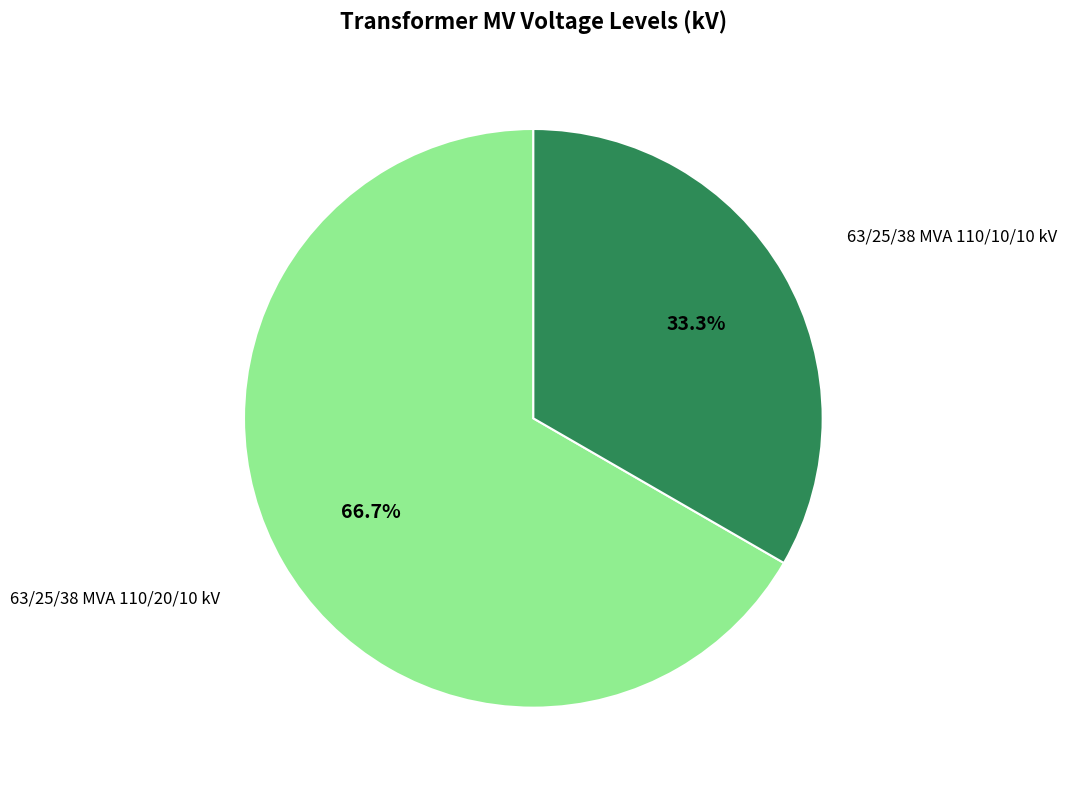

How many segments does this pie chart have?

2